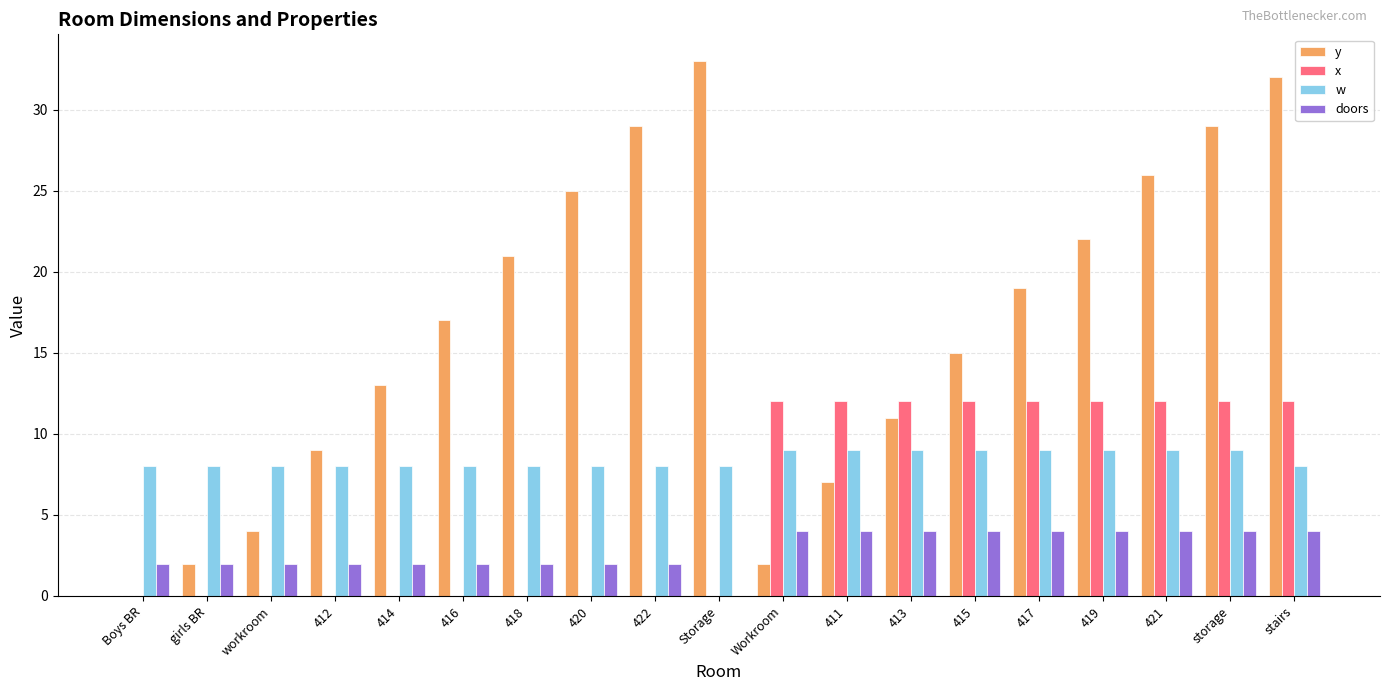

Reading right to left, transcribe all the data shown in this chart.

y: stairs=32	storage=29	421=26	419=22	417=19	415=15	413=11	411=7	Workroom=2	Storage=33	422=29	420=25	418=21	416=17	414=13	412=9	workroom=4	girls BR=2	Boys BR=0
x: stairs=12	storage=12	421=12	419=12	417=12	415=12	413=12	411=12	Workroom=12	Storage=0	422=0	420=0	418=0	416=0	414=0	412=0	workroom=0	girls BR=0	Boys BR=0
w: stairs=8	storage=9	421=9	419=9	417=9	415=9	413=9	411=9	Workroom=9	Storage=8	422=8	420=8	418=8	416=8	414=8	412=8	workroom=8	girls BR=8	Boys BR=8
doors: stairs=4	storage=4	421=4	419=4	417=4	415=4	413=4	411=4	Workroom=4	Storage=0	422=2	420=2	418=2	416=2	414=2	412=2	workroom=2	girls BR=2	Boys BR=2